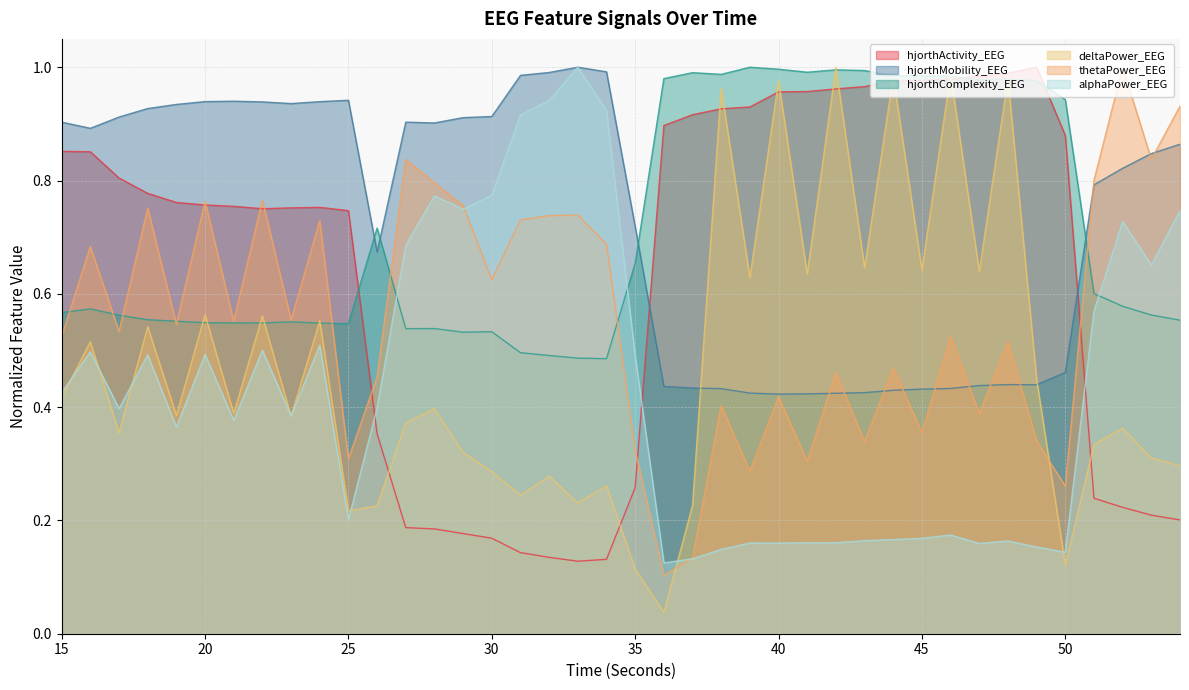

What is the average value of the hjorthMobility_EEG series?

0.7